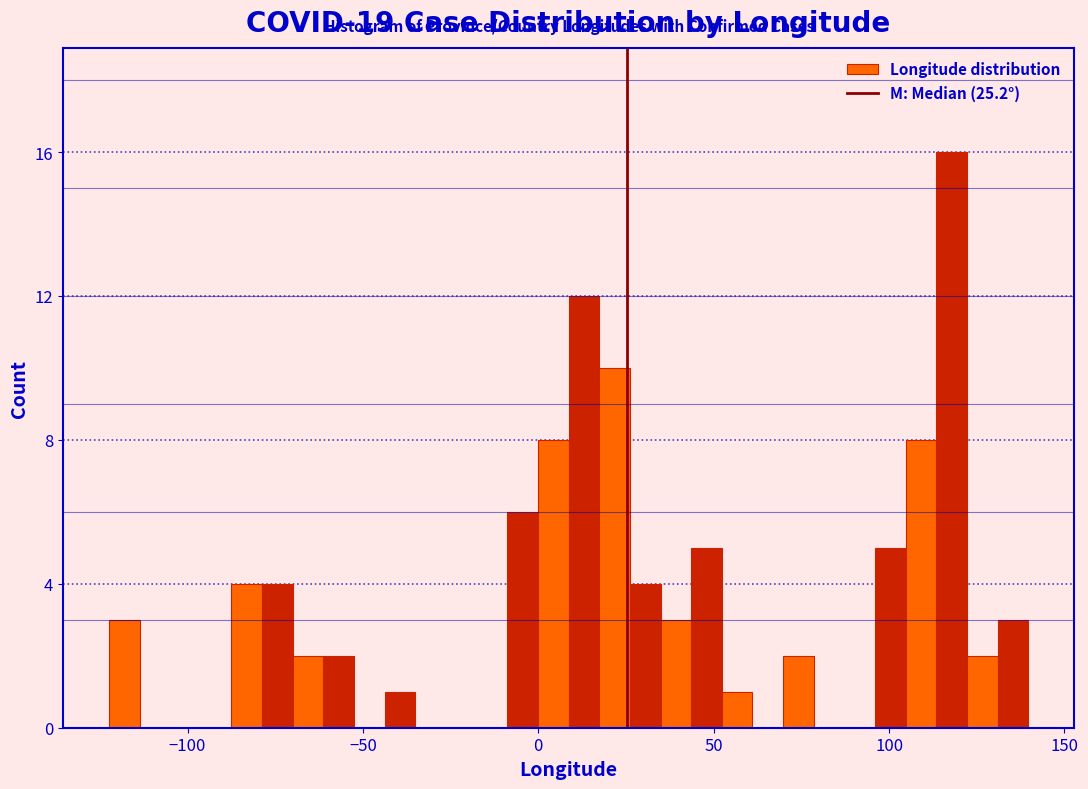

Read against the x-axis, roughly where is the centre of the tallest bar?

120